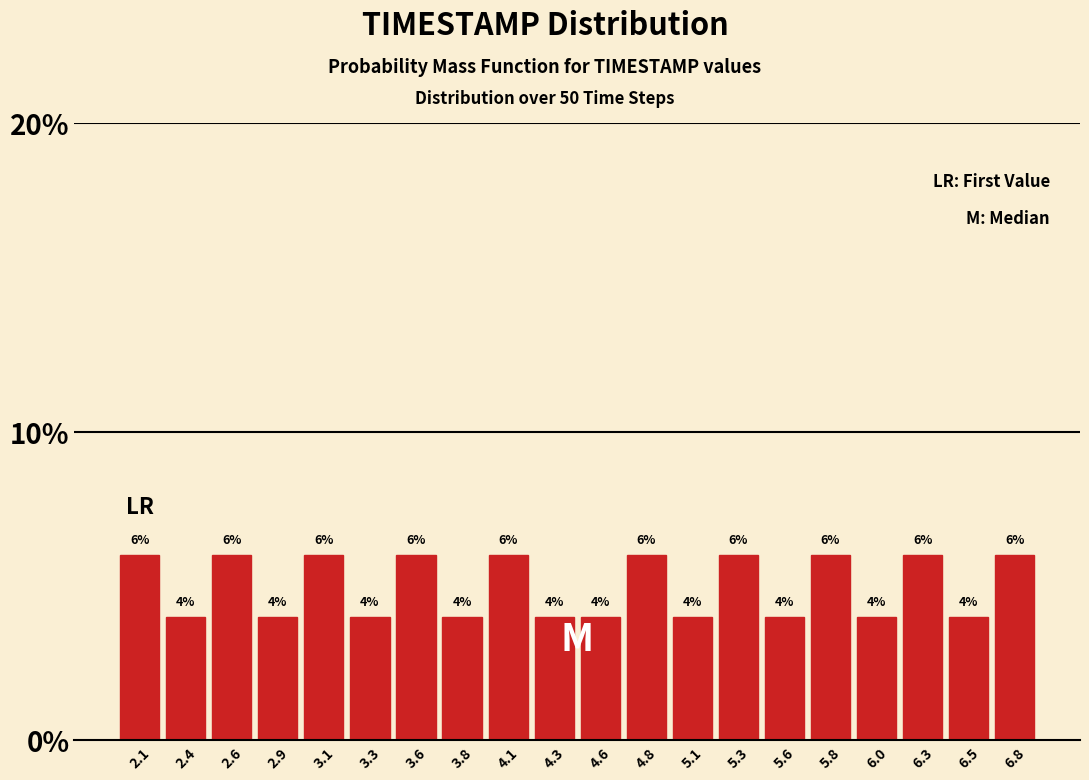

Reading left to right, transcribe this chart: for each bar, give the range it covers on the x-axis and its height. The bar edges are not printed on the chart, so give them approximately, as read against the axis.

2.000 to 2.245: 6
2.245 to 2.490: 4
2.490 to 2.735: 6
2.735 to 2.980: 4
2.980 to 3.225: 6
3.225 to 3.470: 4
3.470 to 3.715: 6
3.715 to 3.960: 4
3.960 to 4.205: 6
4.205 to 4.450: 4
4.450 to 4.695: 4
4.695 to 4.940: 6
4.940 to 5.185: 4
5.185 to 5.430: 6
5.430 to 5.675: 4
5.675 to 5.920: 6
5.920 to 6.165: 4
6.165 to 6.410: 6
6.410 to 6.655: 4
6.655 to 6.900: 6